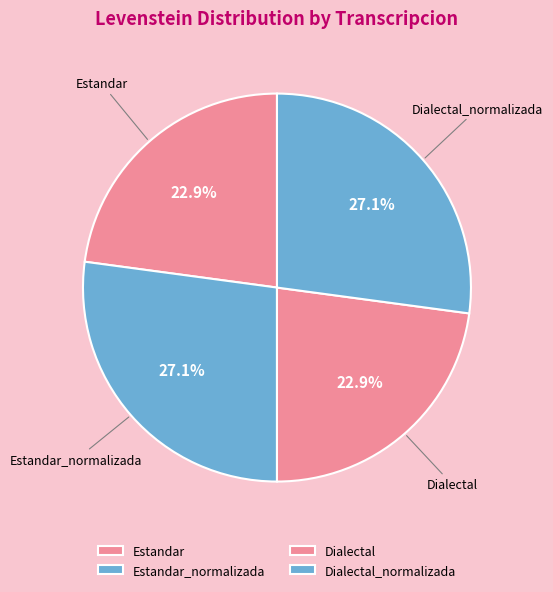

Between Estandar and Dialectal, which is larger?

Estandar